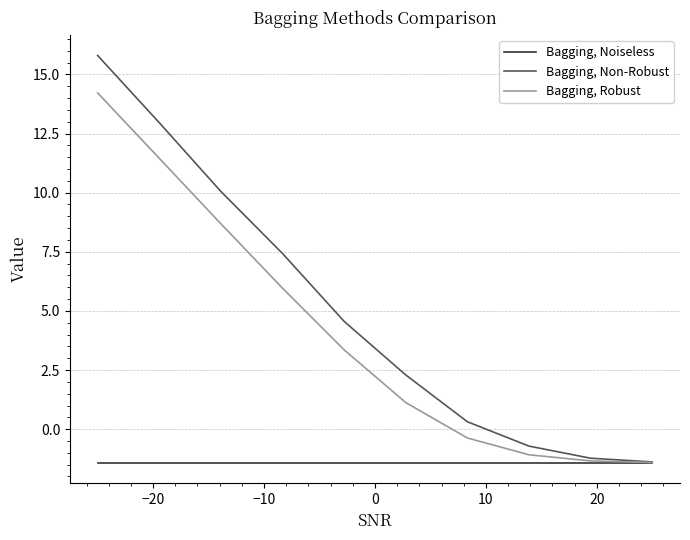

What is the sum of all Bagging, Non-Robust values?

50.1